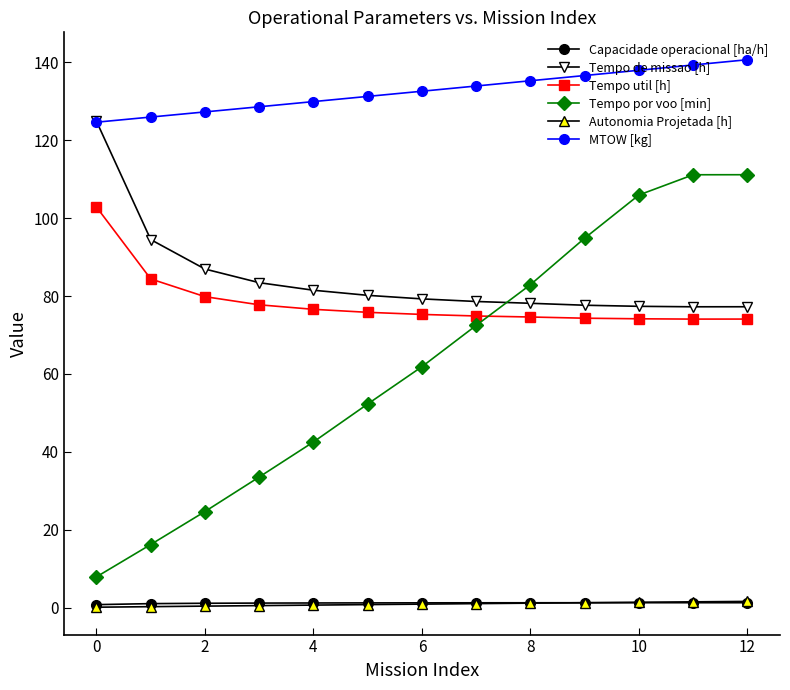

True or false: Tempo por voo [min] has more than 1 points higher than both neighbors.

False